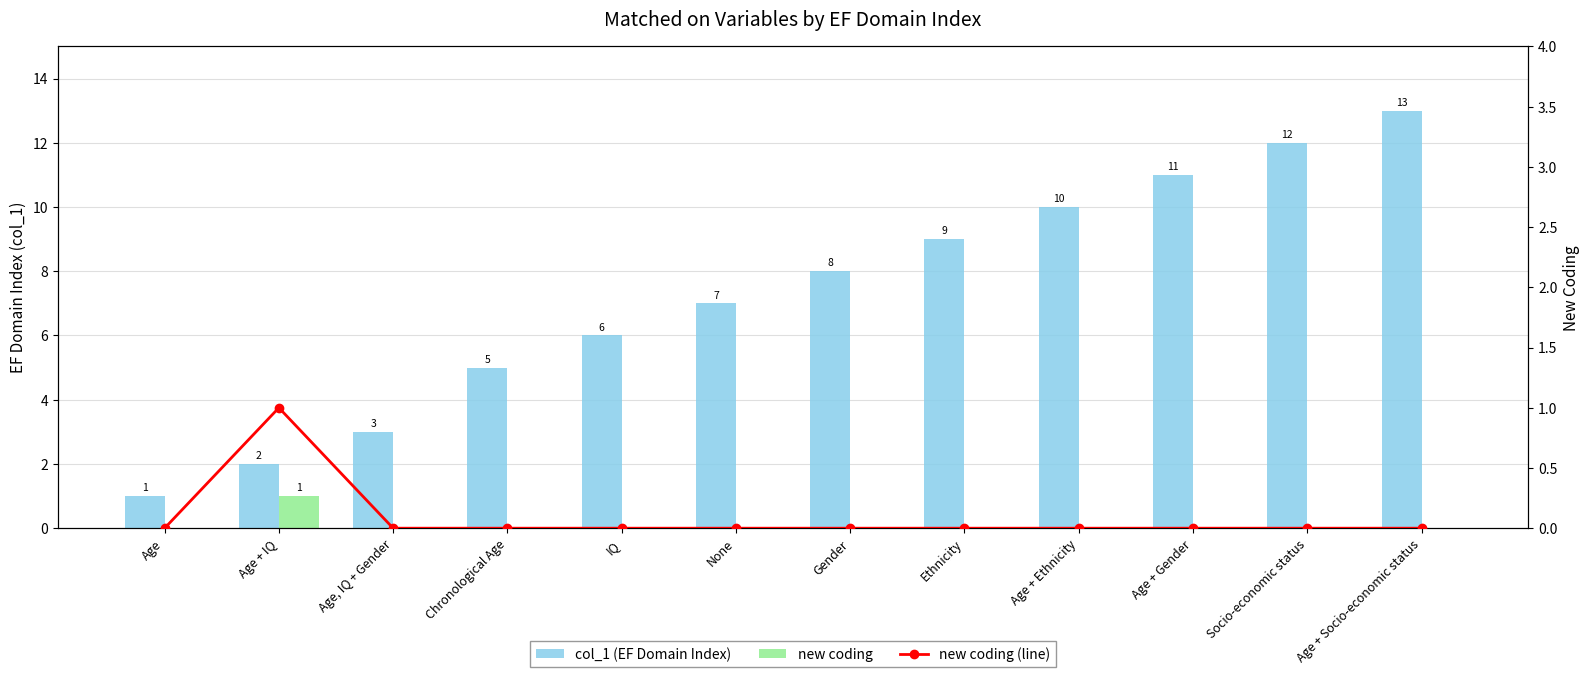

Reading left to right, transcribe all the data shown in this chart.

col_1 (EF Domain Index): Age=1	Age + IQ=2	Age, IQ + Gender=3	Chronological Age=5	IQ=6	None=7	Gender=8	Ethnicity=9	Age + Ethnicity=10	Age + Gender=11	Socio-economic status=12	Age + Socio-economic status=13
new coding: Age=0	Age + IQ=1	Age, IQ + Gender=0	Chronological Age=0	IQ=0	None=0	Gender=0	Ethnicity=0	Age + Ethnicity=0	Age + Gender=0	Socio-economic status=0	Age + Socio-economic status=0
new coding (line): Age=0	Age + IQ=1	Age, IQ + Gender=0	Chronological Age=0	IQ=0	None=0	Gender=0	Ethnicity=0	Age + Ethnicity=0	Age + Gender=0	Socio-economic status=0	Age + Socio-economic status=0